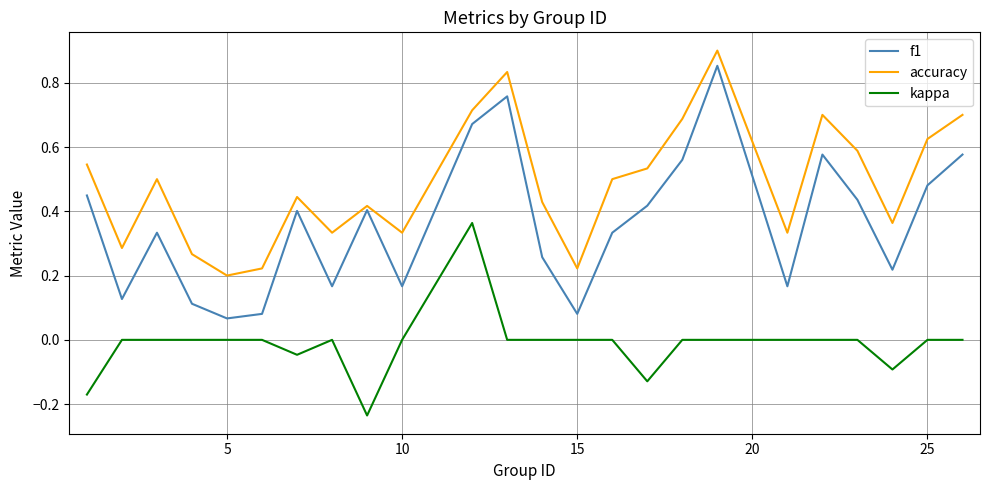

Which series has the largest total across all categories?

accuracy